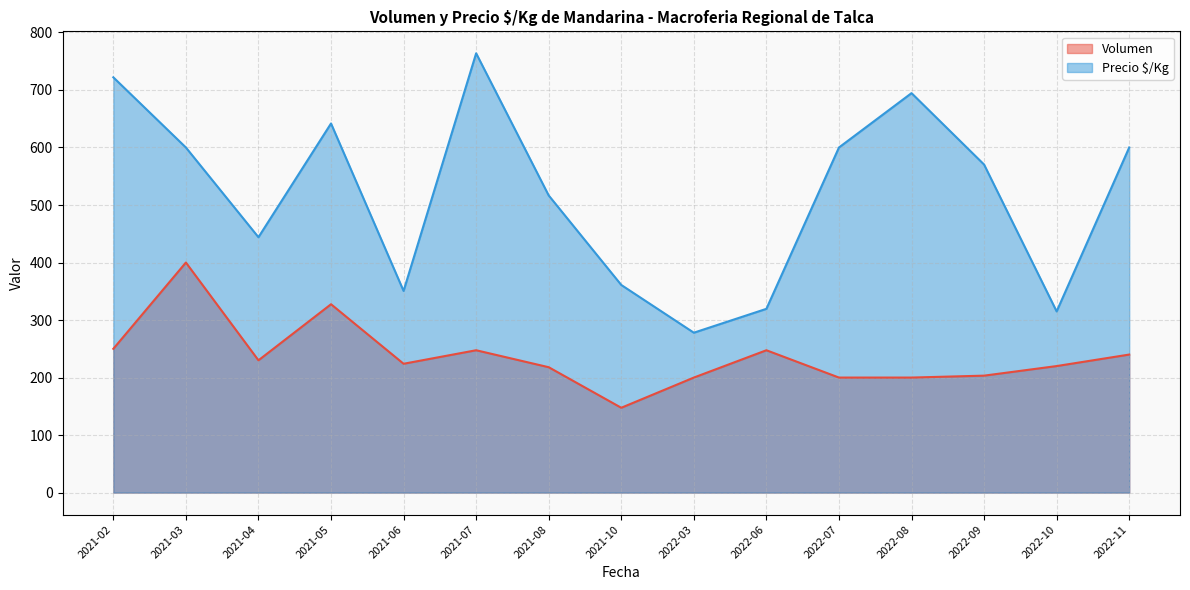

What is the sum of the Precio $/Kg values at 2022-03 and 2021-04?

722.0